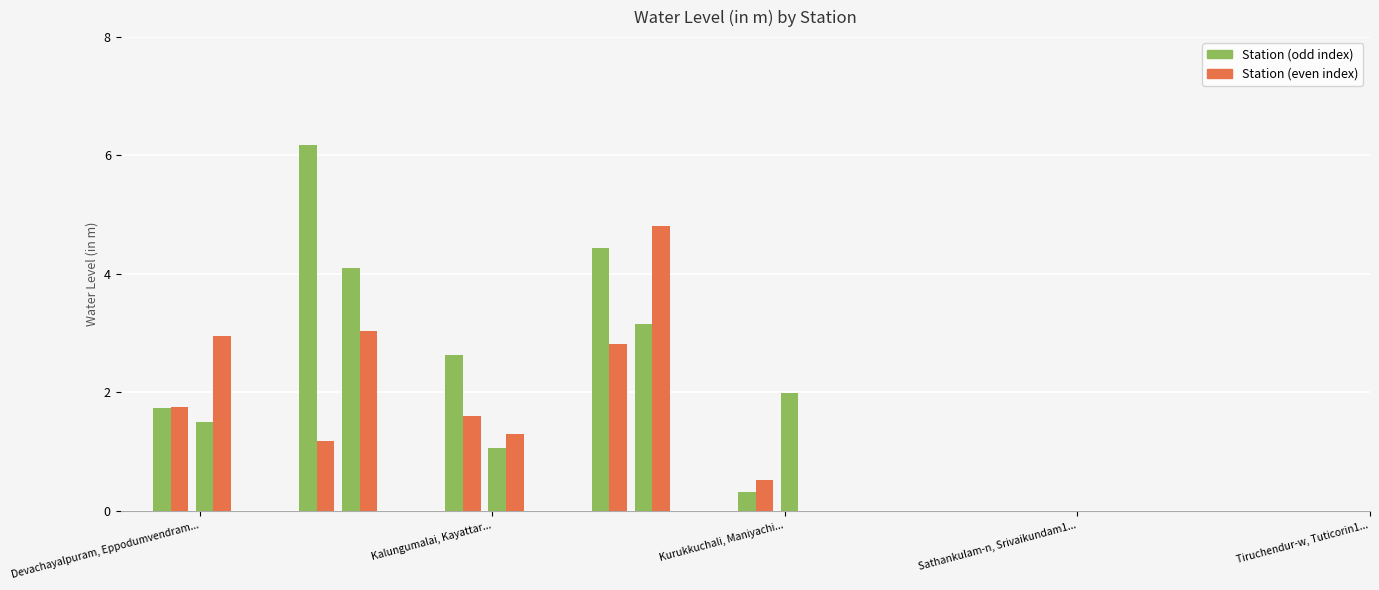

How many data points are less than 1?

2